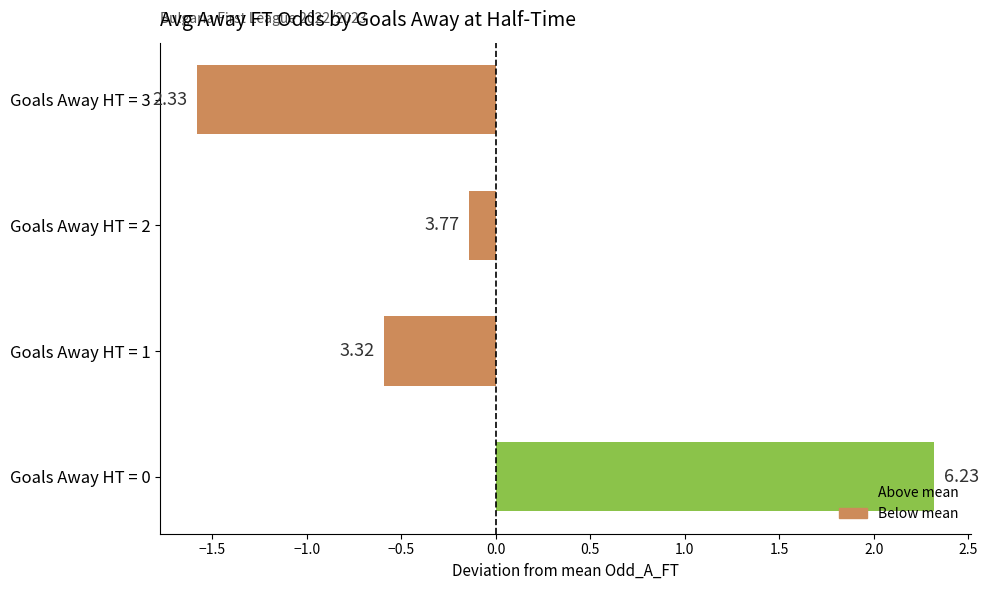

Does the chart contain any negative values?

Yes